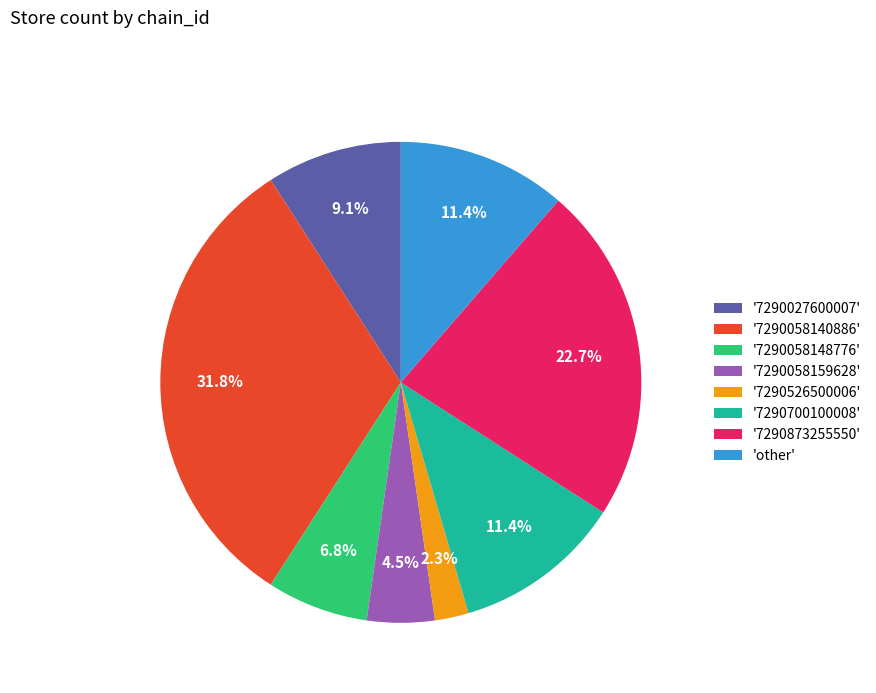

How much of the chart is everything except '7290058148776'?

93.2%